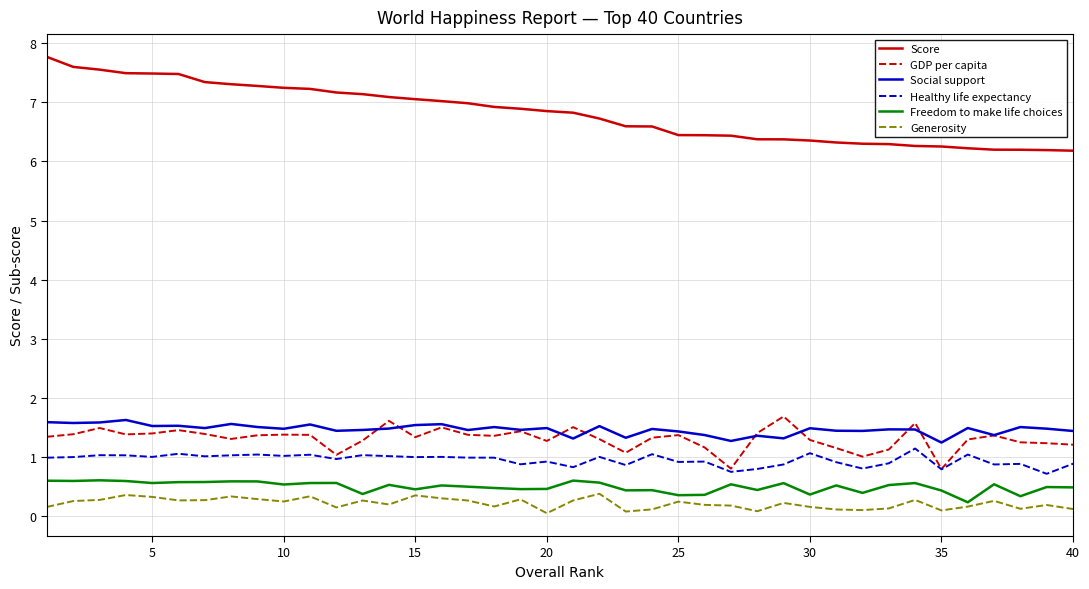

Which series has the largest total across all categories?

Score